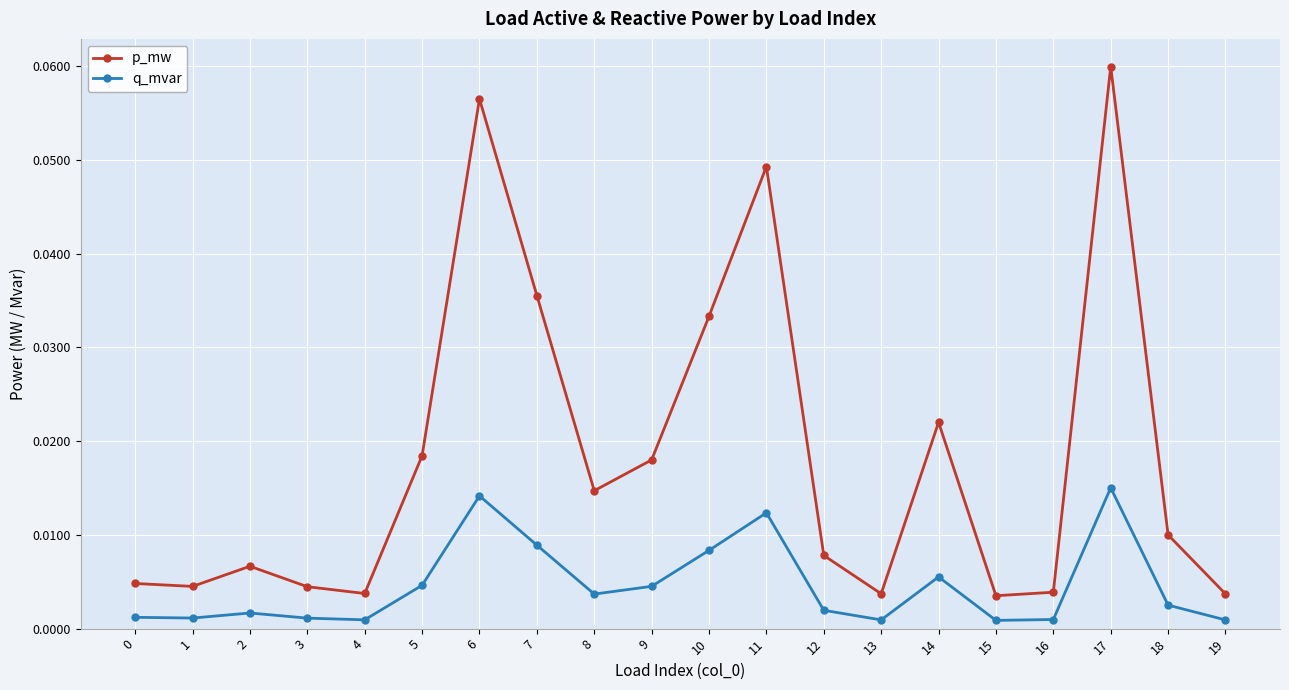

List the series in order of their overall mean, highest first.

p_mw, q_mvar